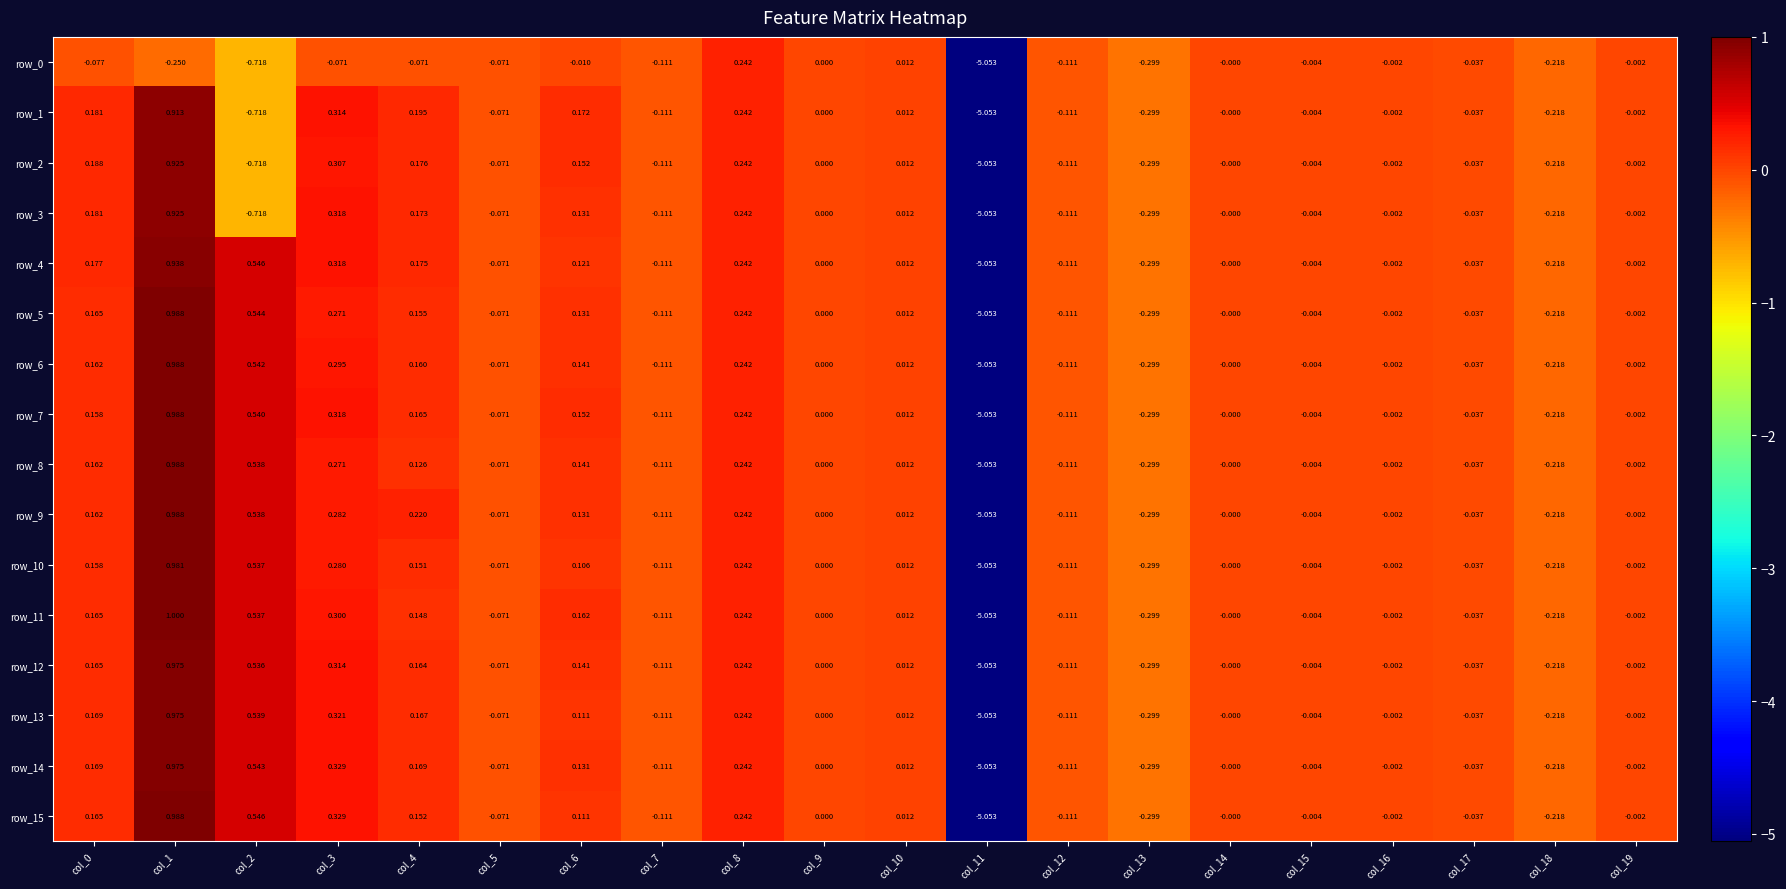

Is the value of row_7 at col_17 greater than the value of row_8 at col_9?

No